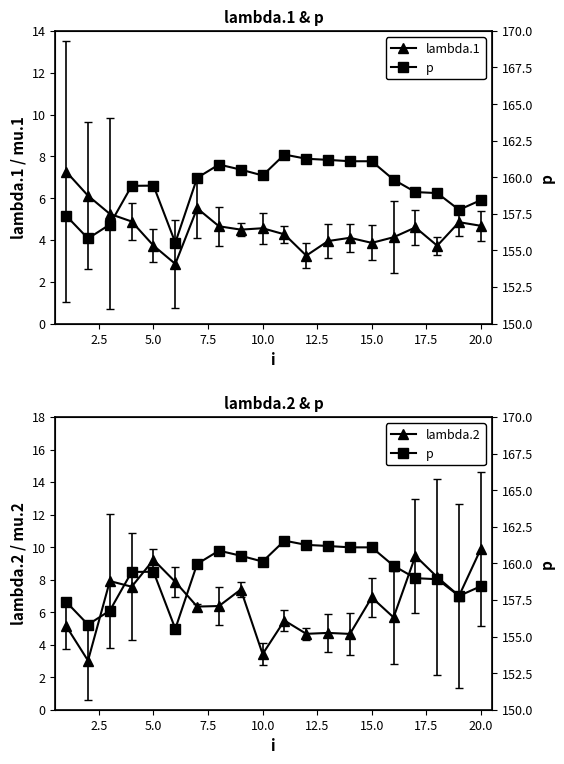

What is the value of the lambda.1 point at the 2nd from the left?

6.1